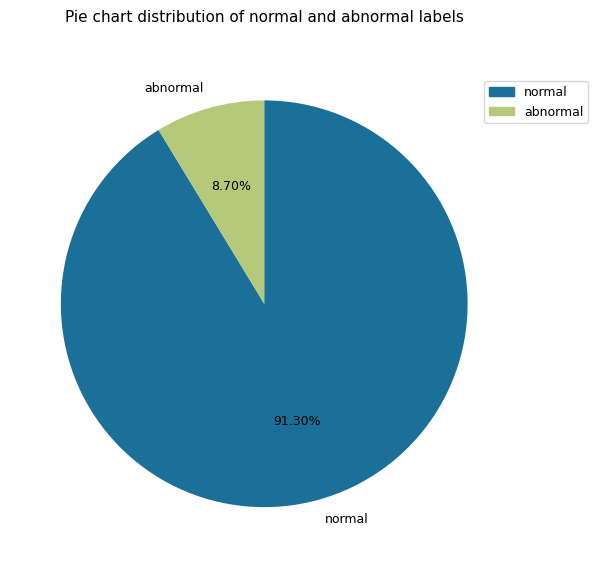

How many segments does this pie chart have?

2